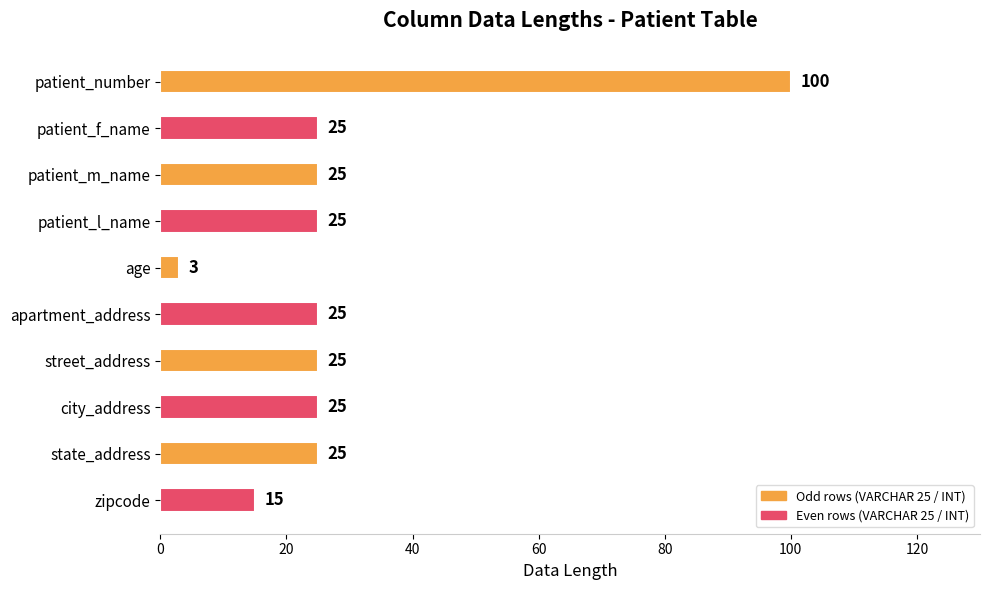

Reading bottom to top, extract all data points from this chart.

zipcode=15	state_address=25	city_address=25	street_address=25	apartment_address=25	age=3	patient_l_name=25	patient_m_name=25	patient_f_name=25	patient_number=100